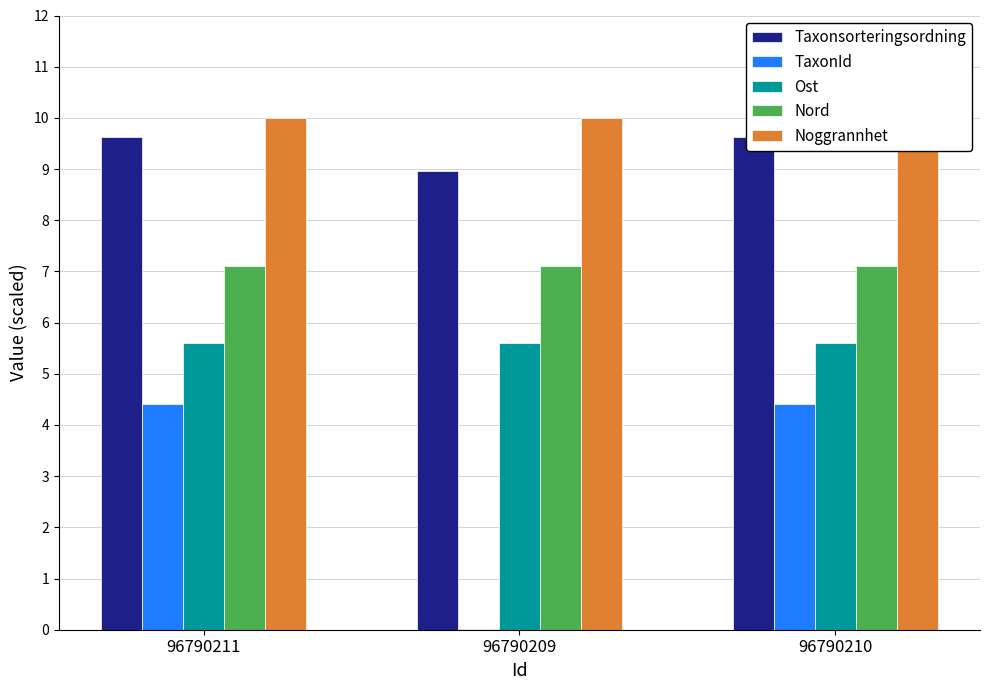

How many values in the Taxonsorteringsordning series are below 9?

1